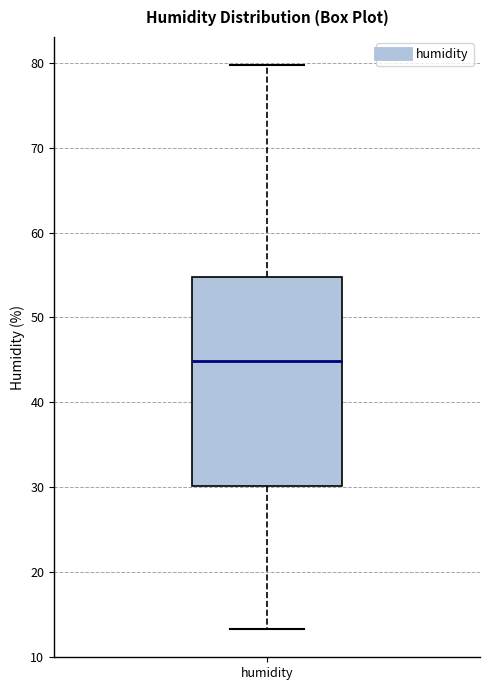

Read this box plot against the y-axis: the position of the median line, the range covered by the box, and the ends of both whiskers. The values are not printed on the chart, so give them approximately, as read against the axis.

median 45, box 30 to 55, whiskers 13 to 80